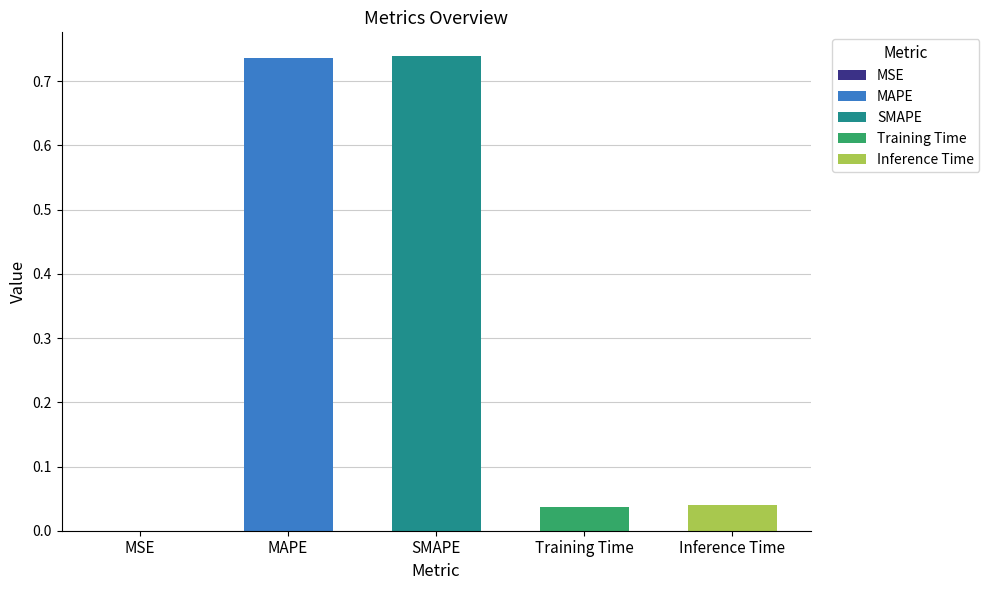

Reading left to right, extract all data points from this chart.

0.0	0.7	0.7	0.0	0.0